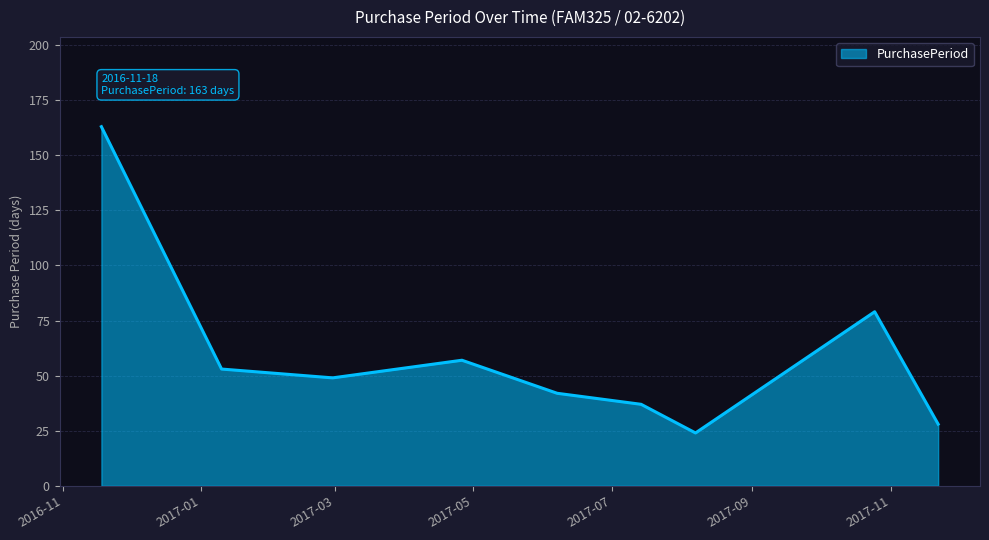

What is the maximum value shown in the chart?

163